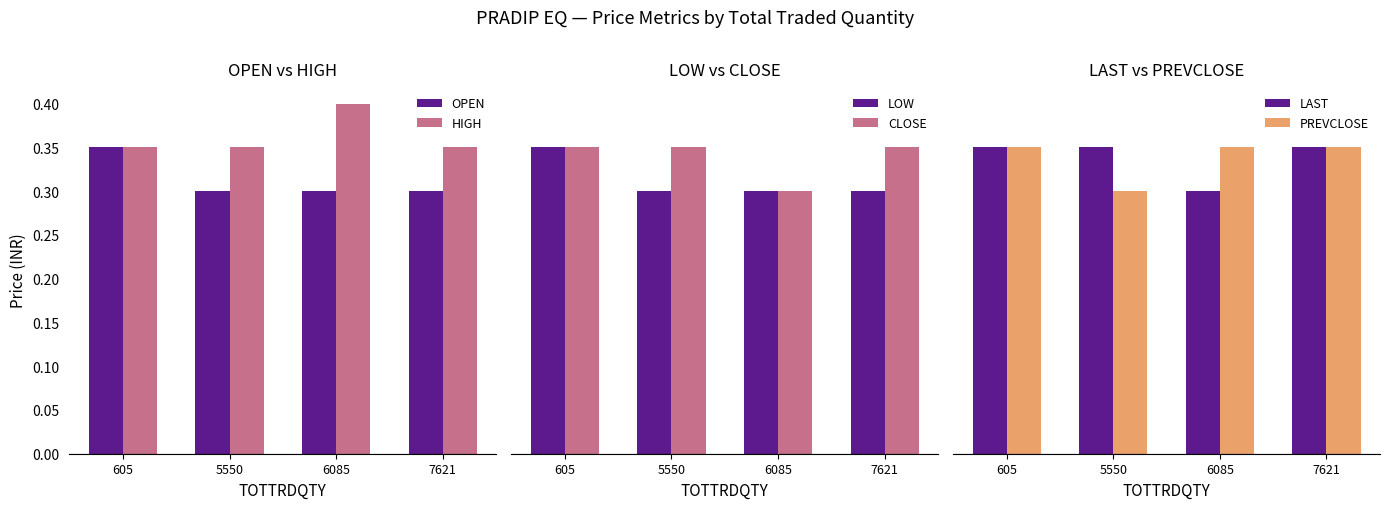

Where is LAST nearest to the value 0?

6085